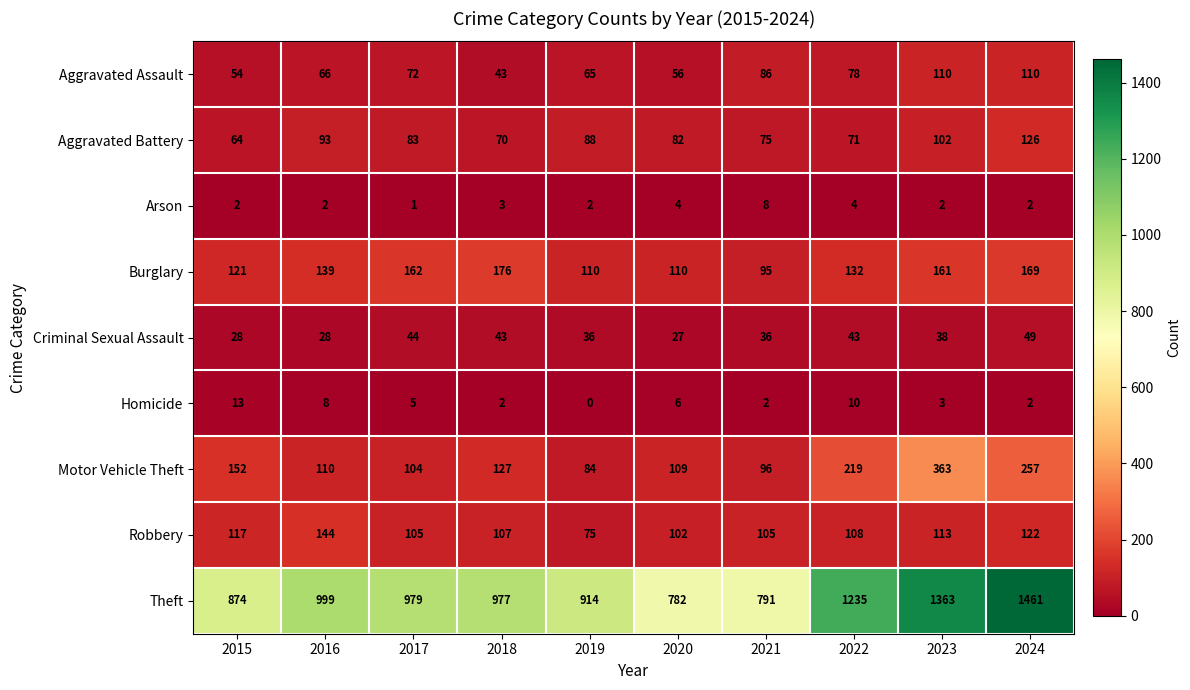

How many values in the Arson series are below 2?

1